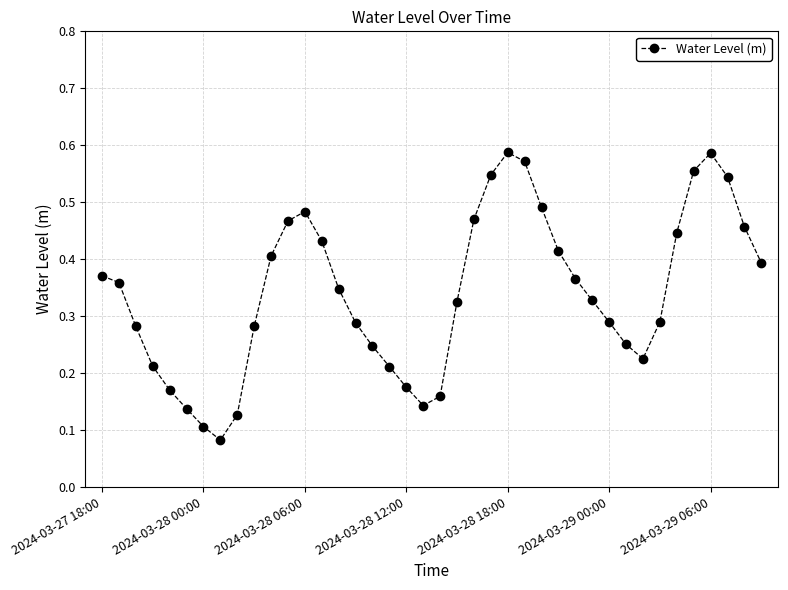

How many points are lower than both their immediate neighbors (excluding endpoints)?

3